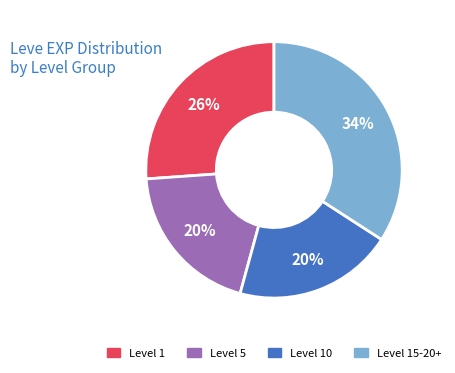

To the nearest percent, what is the average slice percentage?

25%